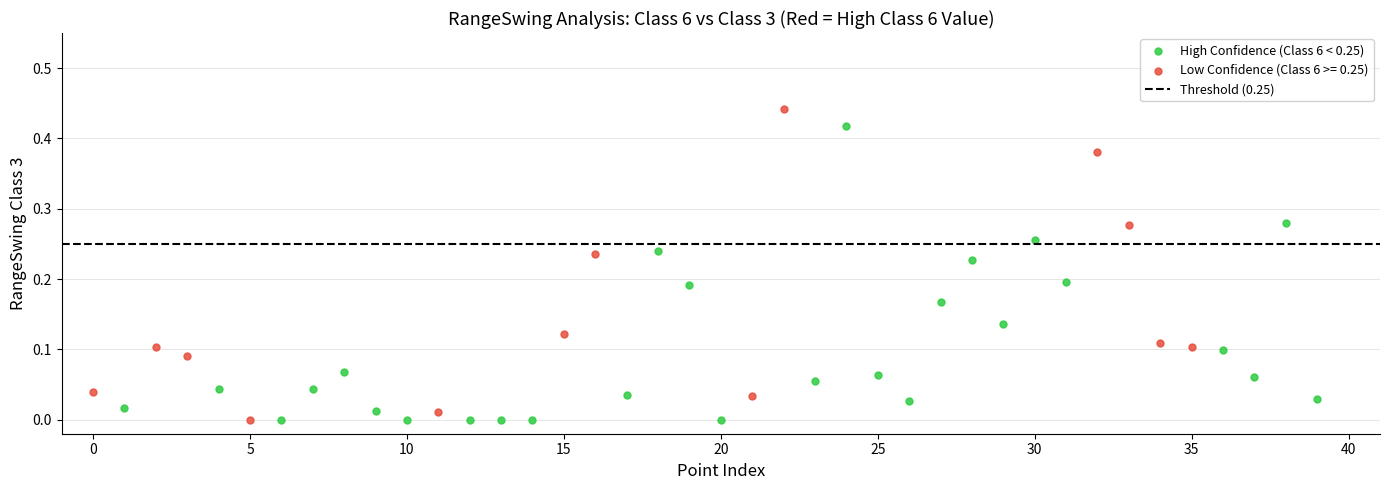

Which series contains the highest Y value?

Low Confidence (Class 6 >= 0.25)